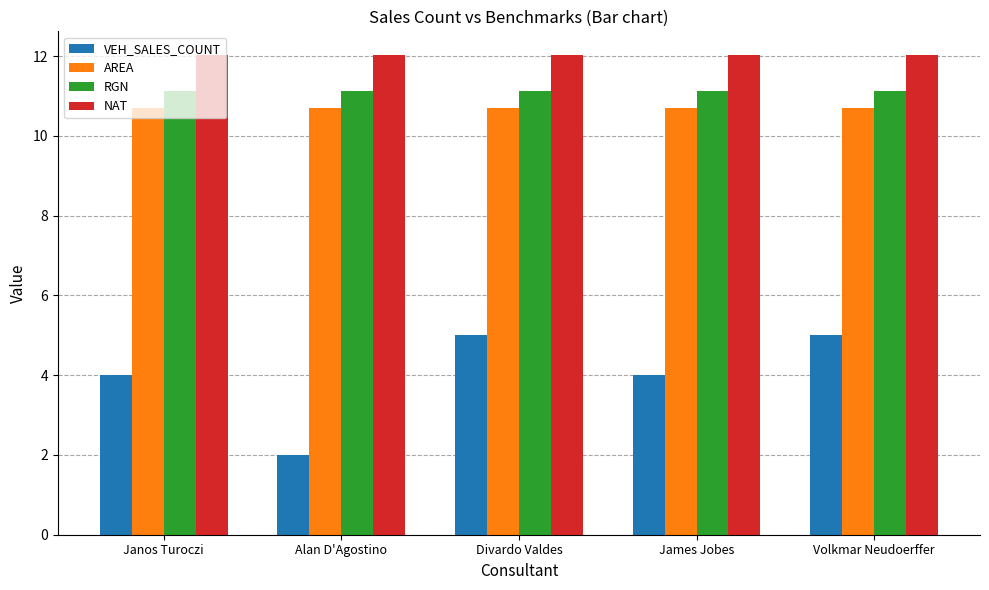

What is the total value across all series at Janos Turoczi?

37.8